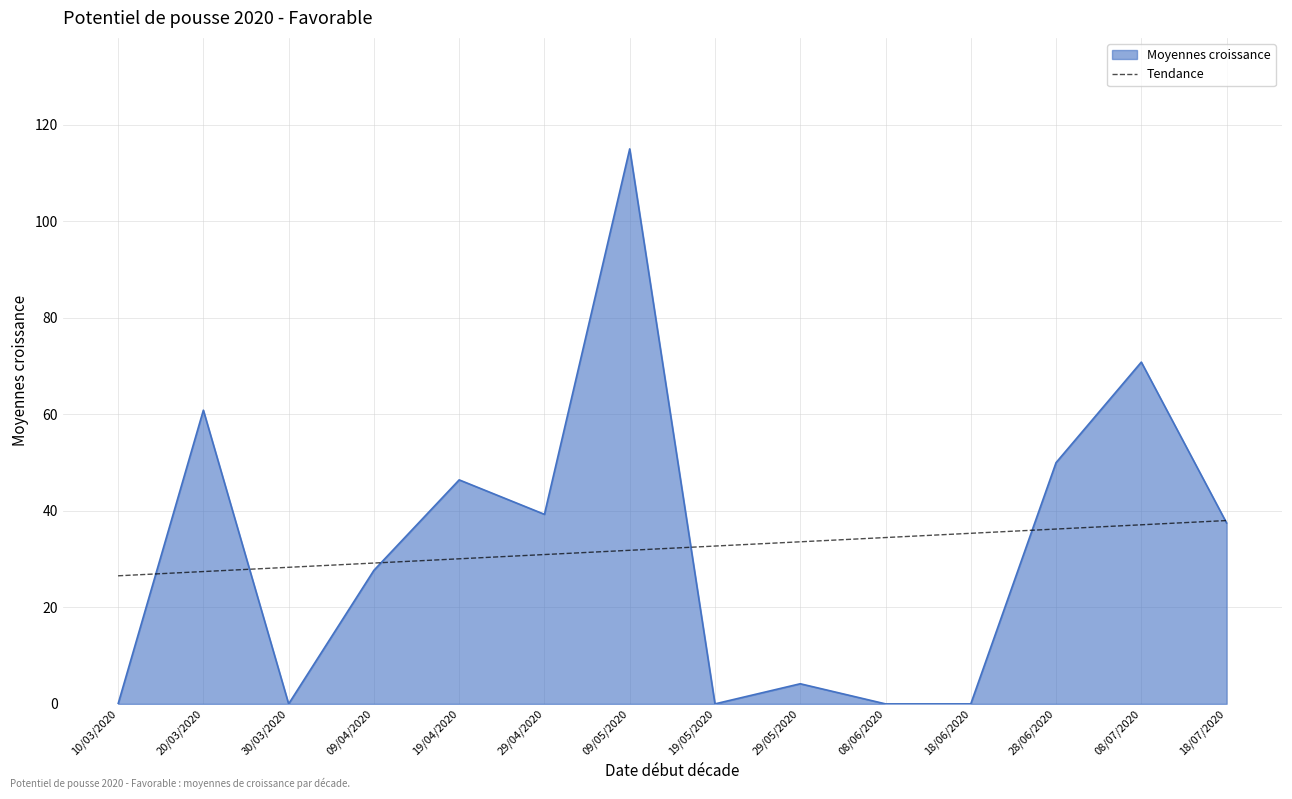

How many categories are shown in the chart?

14